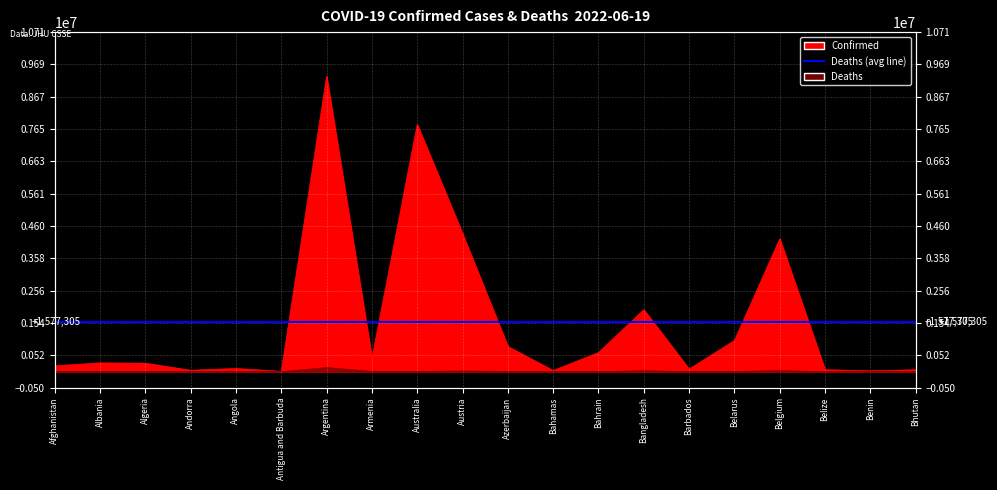

Which category has the highest value across all series?

Argentina